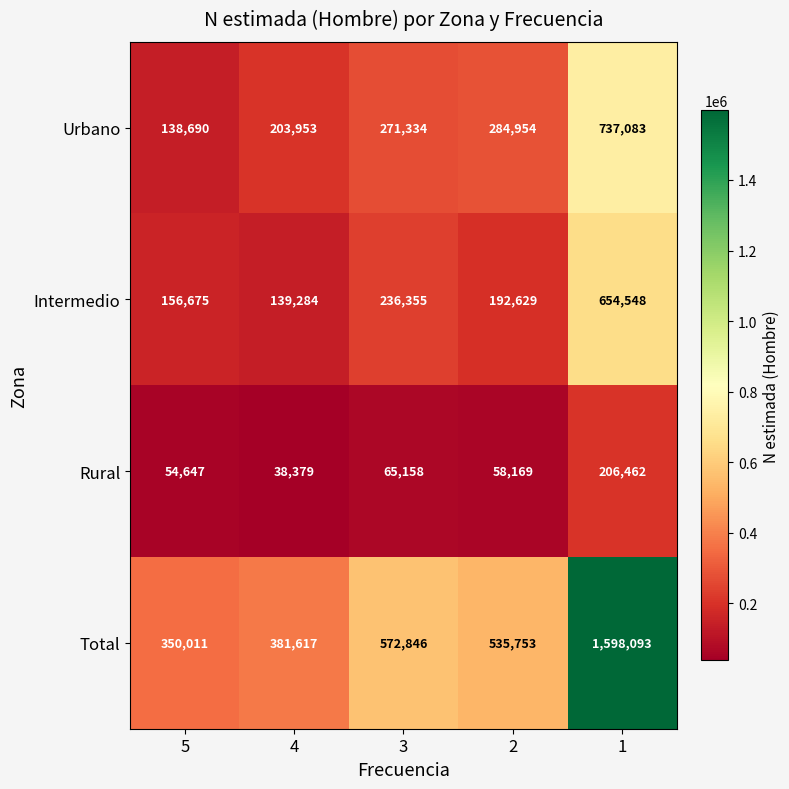

At which category is the sum across all series the highest?

1